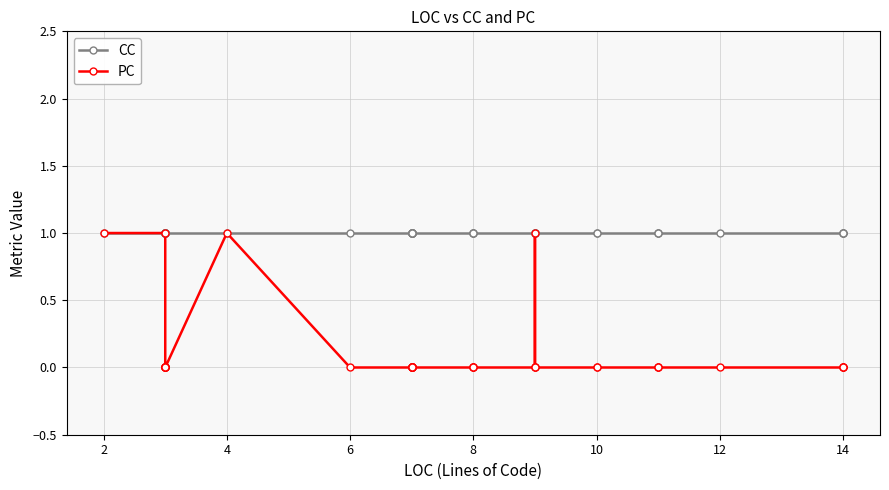

What is the highest value of the PC series?

1